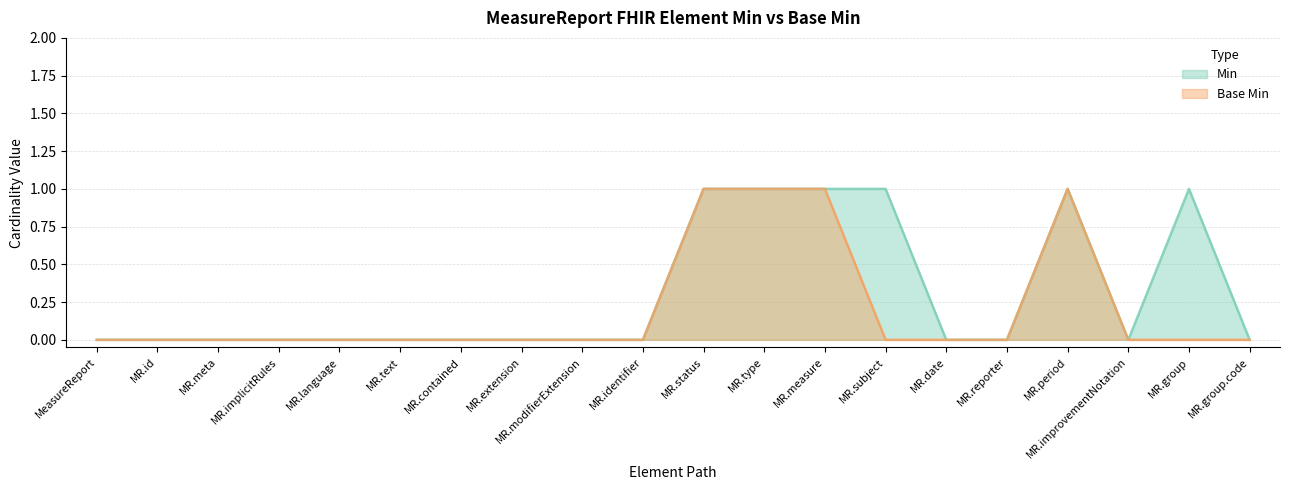

At which label is Base Min closest to 0?

MeasureReport